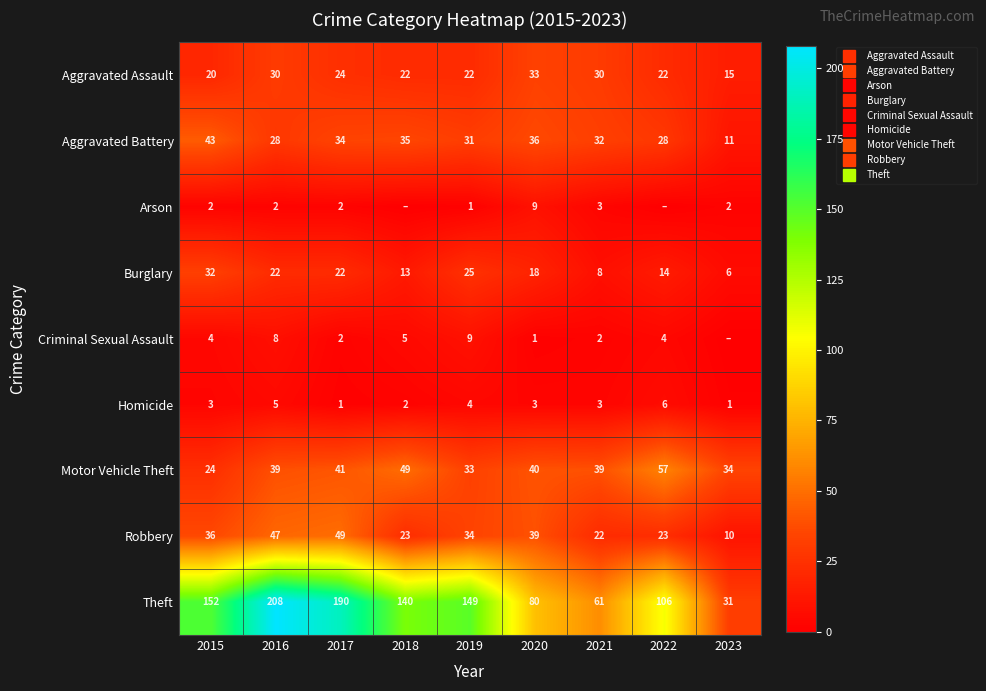

Read the Motor Vehicle Theft value at 2023, to the nearest 10.

30